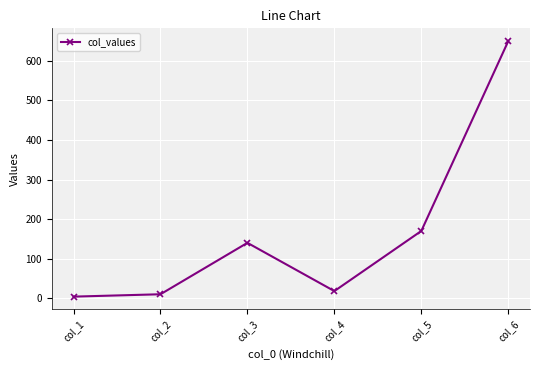

Rank the categories by value from lowest to highest.

col_1, col_2, col_4, col_3, col_5, col_6